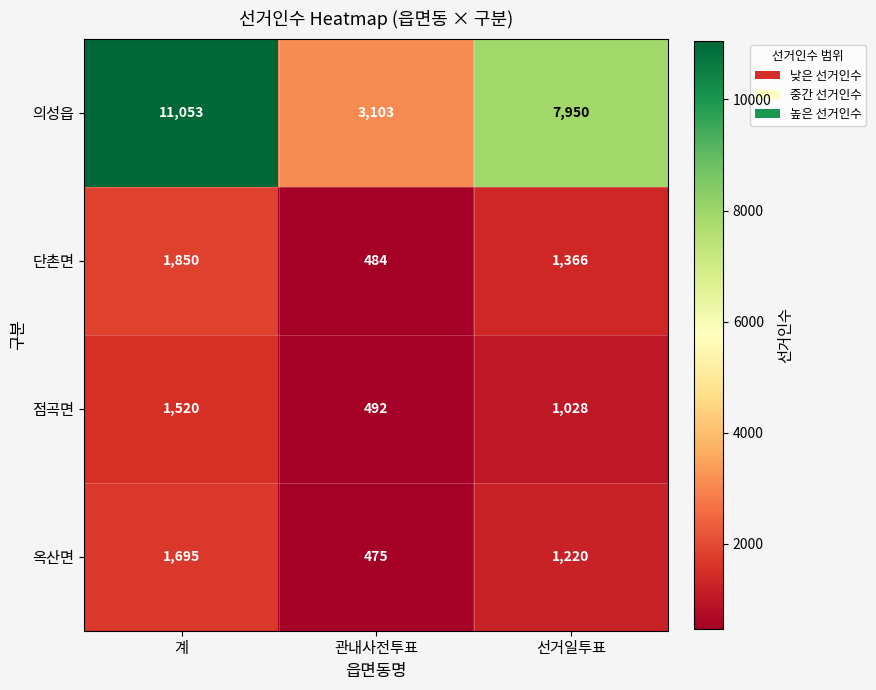

What is the smallest value displayed?

475